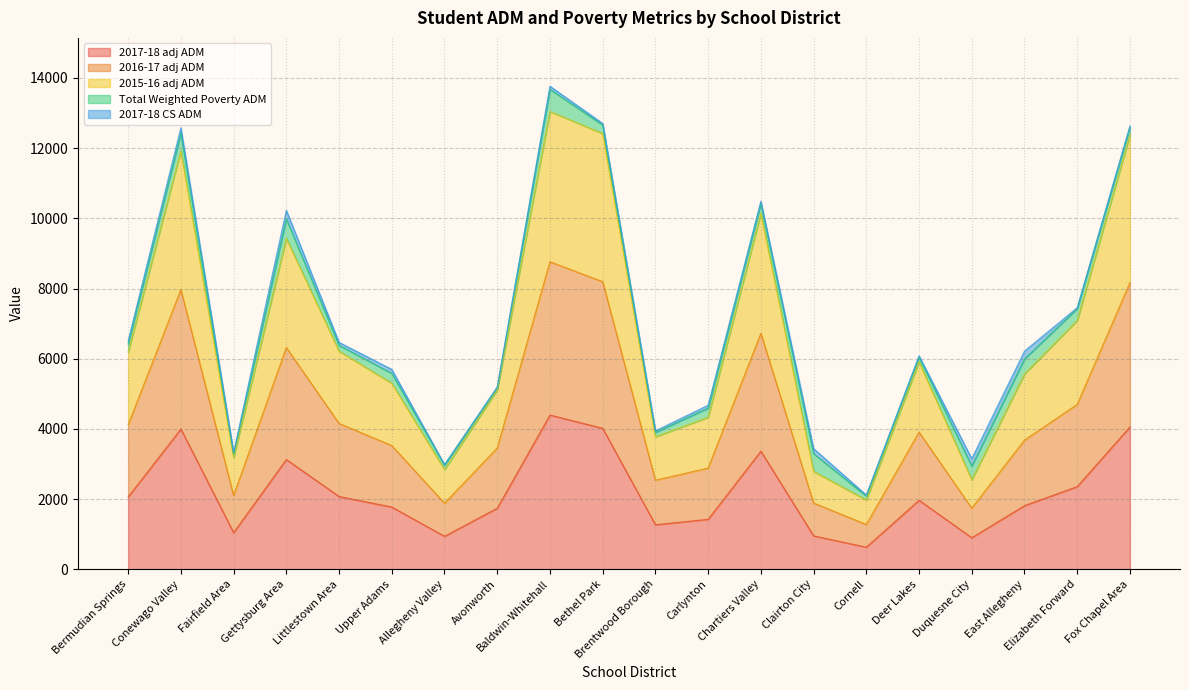

What is the maximum value shown in the chart?

13045.7